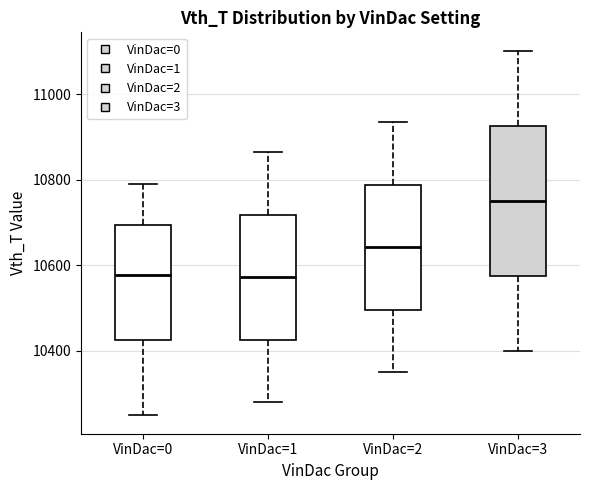

Reading left to right, transcribe this box plot: for each box, give where its median line is, the range the box spans, and where its two whiskers end, as read against the y-axis. The values are not printed on the chart, so give them approximately, as read against the axis.

VinDac=0: median 10580, box 10420 to 10700, whiskers 10240 to 10800
VinDac=1: median 10580, box 10420 to 10720, whiskers 10280 to 10860
VinDac=2: median 10640, box 10500 to 10780, whiskers 10360 to 10940
VinDac=3: median 10760, box 10580 to 10920, whiskers 10400 to 11100